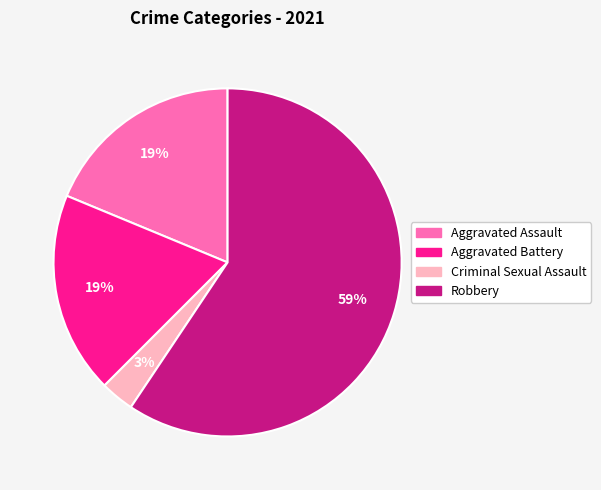

Is there any slice that represents more than half of the pie?

Yes